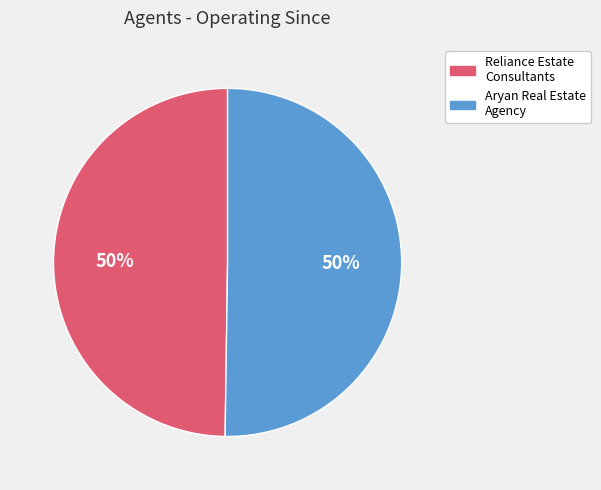

Approximately how many times larger is the value at Aryan Real Estate Agency compared to Reliance Estate Consultants?

1.0